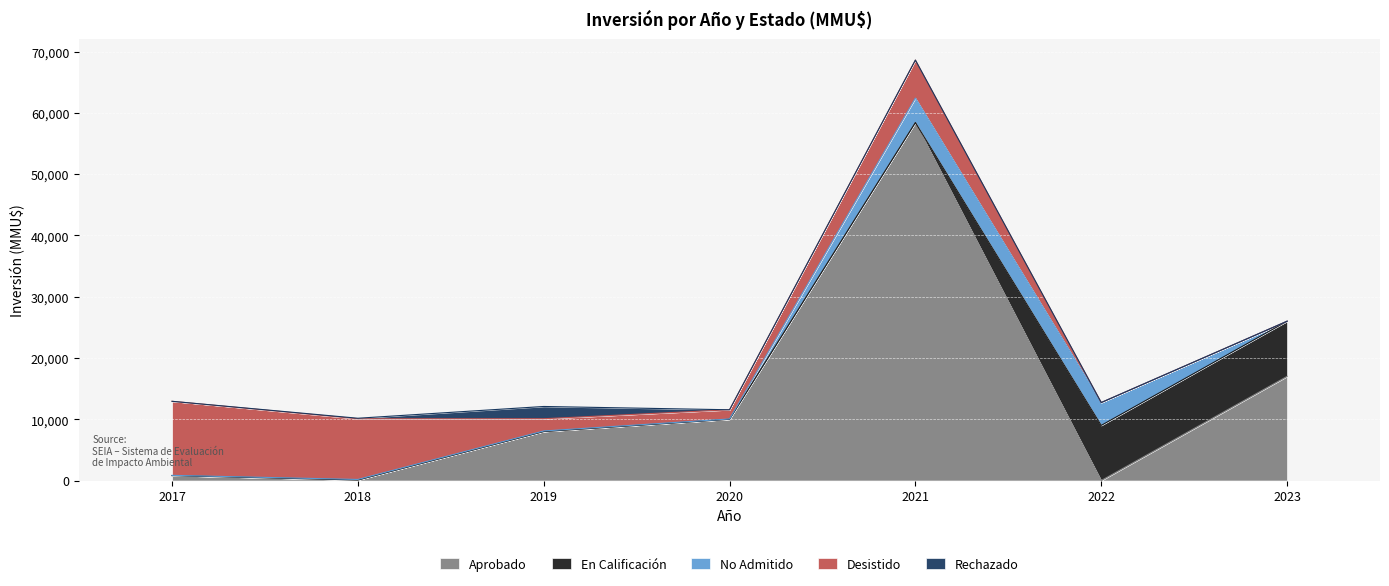

How many data points in Aprobado are above 8000?

3